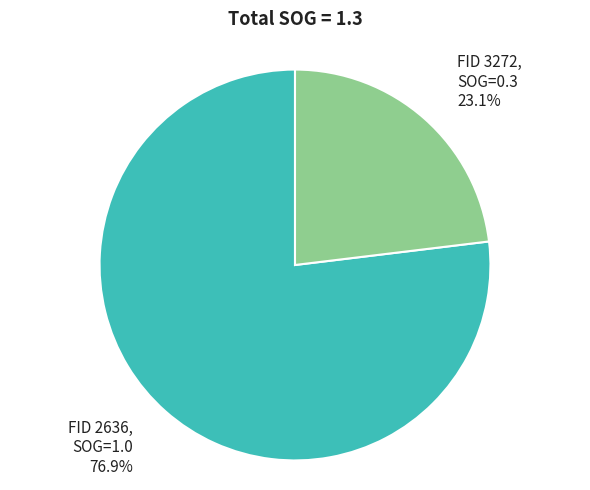

Does any single category account for the majority?

Yes